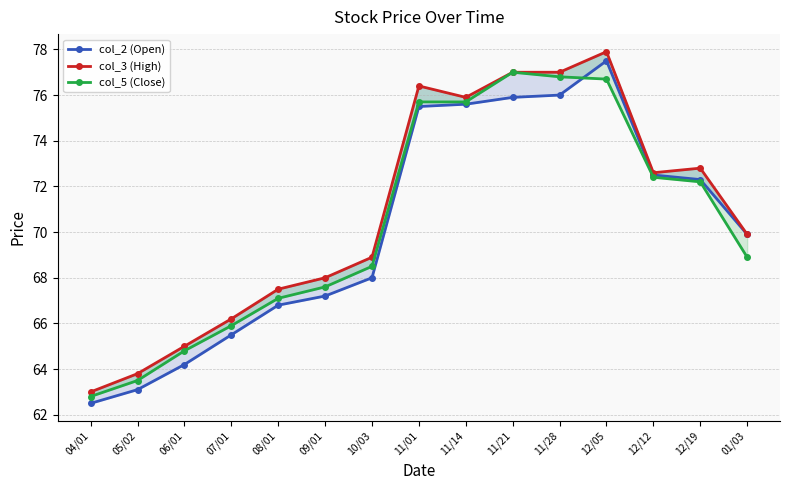

True or false: col_3 (High) and col_2 (Open) intersect in this chart.

False